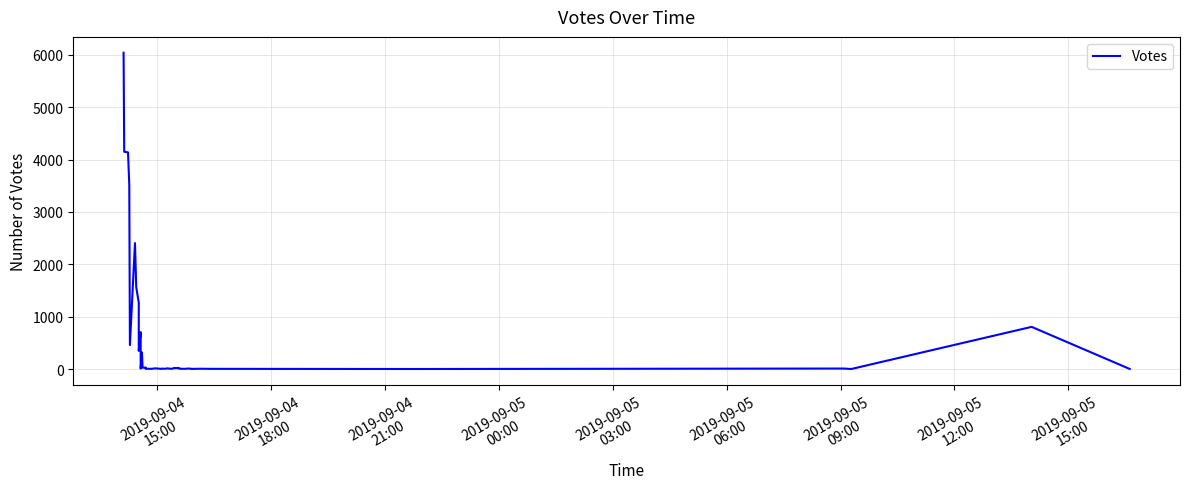

Reading left to right, what are all the values shown in this chart?

6042	4150	4138	3515	457	2405	1563	1265	347	705	8	316	25	28	4	4	13	4	3	8	4	12	3	20	15	21	7	3	9	3	2	4	5	3	0	9	0	805	1